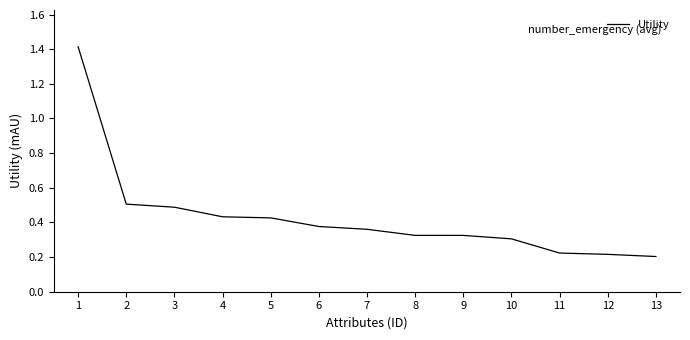

What is the change in value from 3 to 12?

-0.3